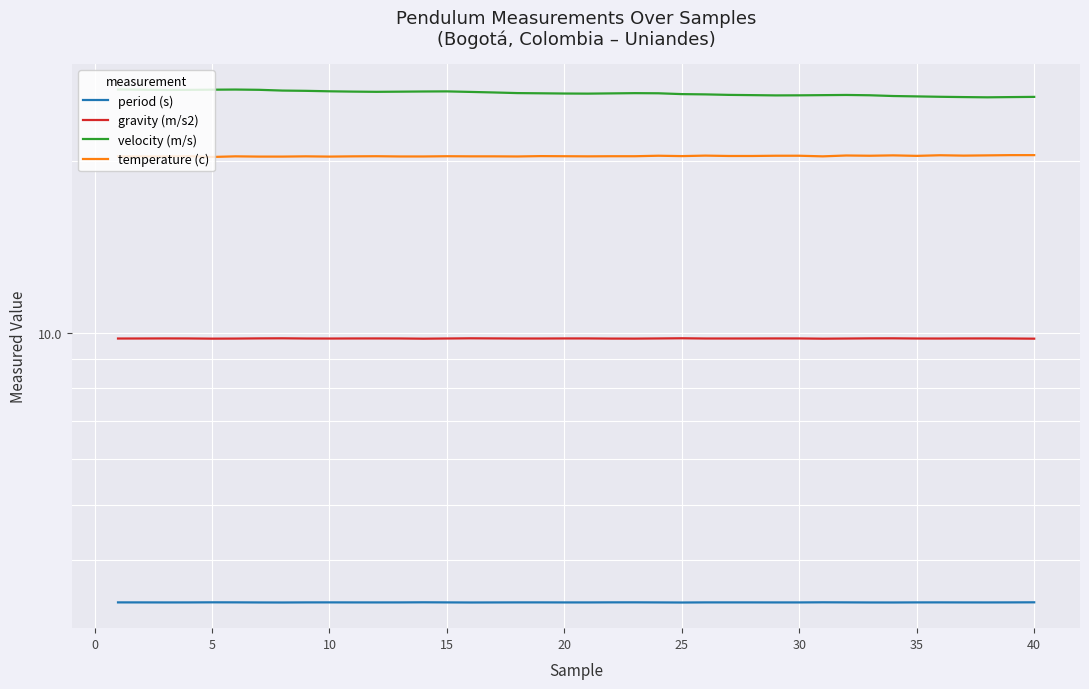

What are all the series names shown in the legend?

period (s), gravity (m/s2), velocity (m/s), temperature (c)